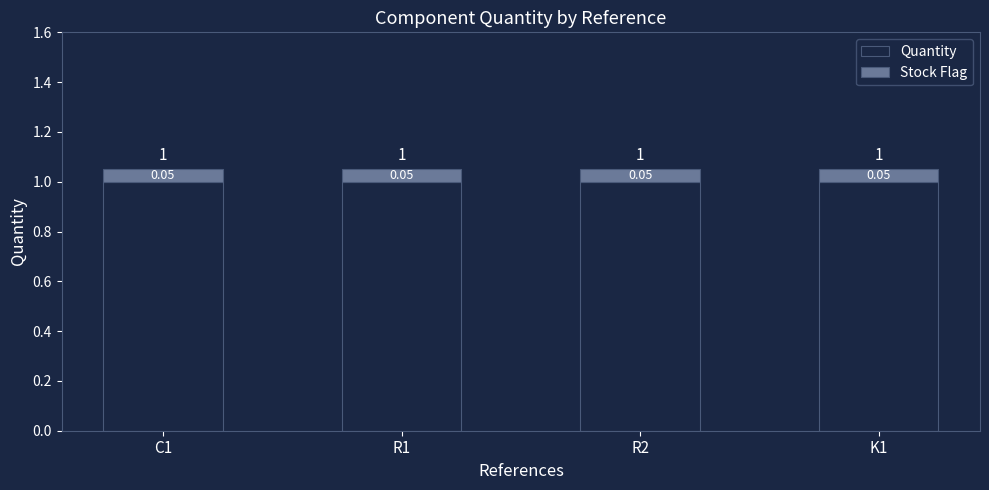

What is the average value of the Quantity series?

1.0